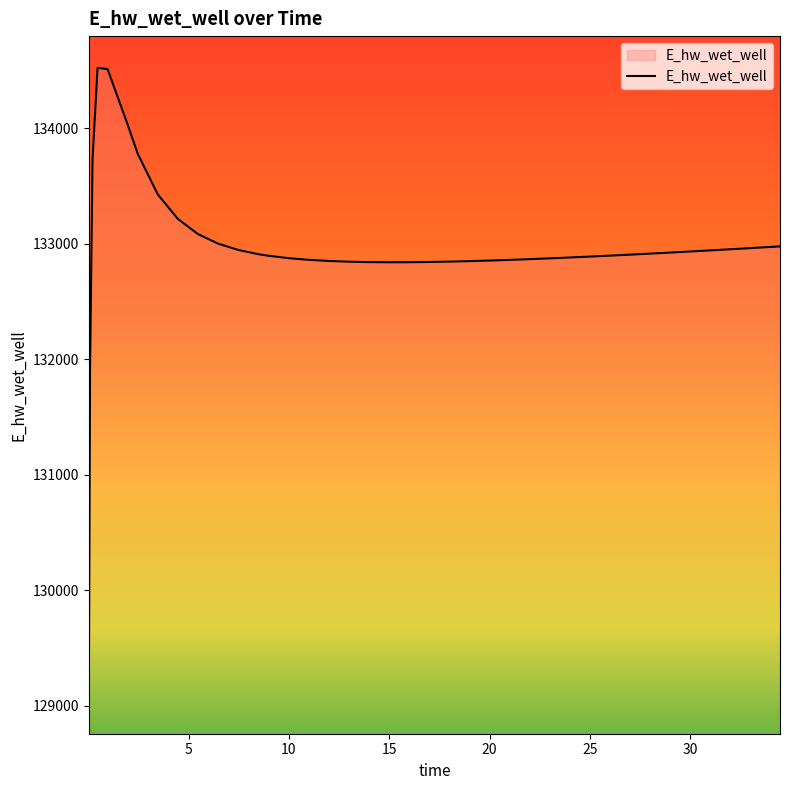

Does the chart display data point markers on the line(s)?

No